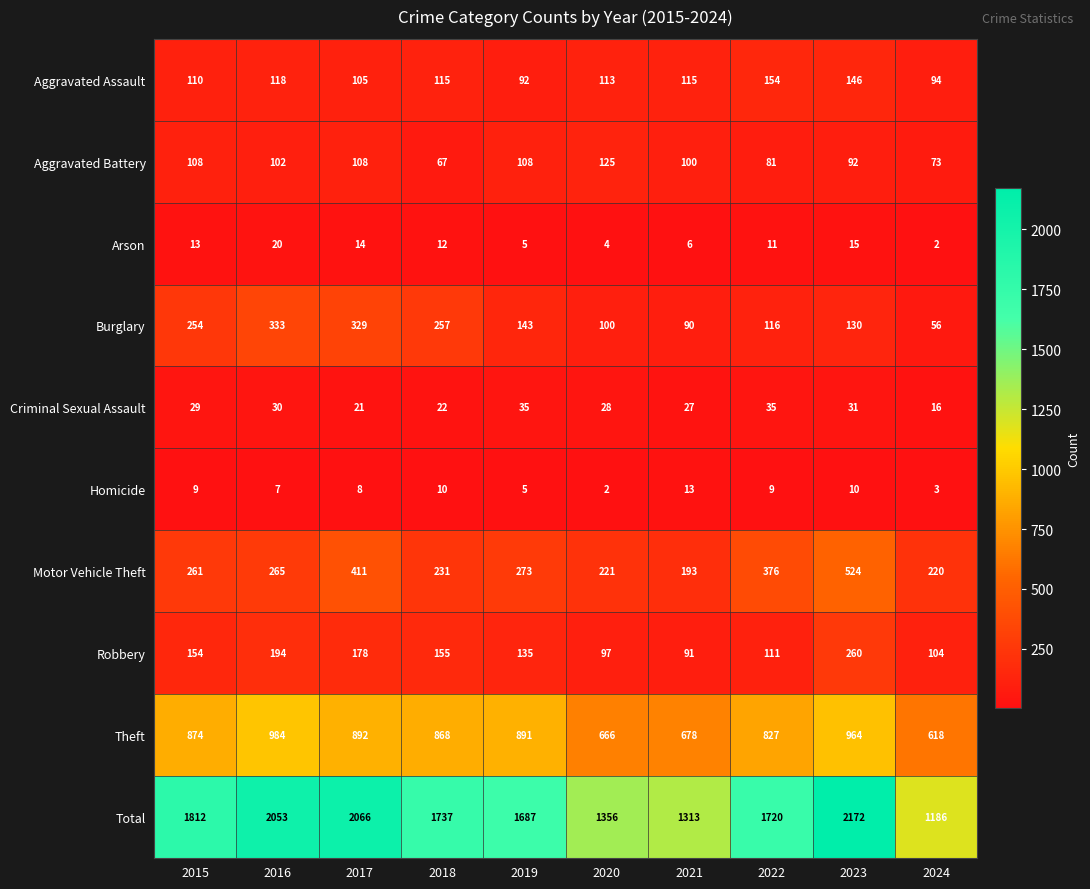

Rank the series by their maximum value, from highest to lowest.

Total, Theft, Motor Vehicle Theft, Burglary, Robbery, Aggravated Assault, Aggravated Battery, Criminal Sexual Assault, Arson, Homicide